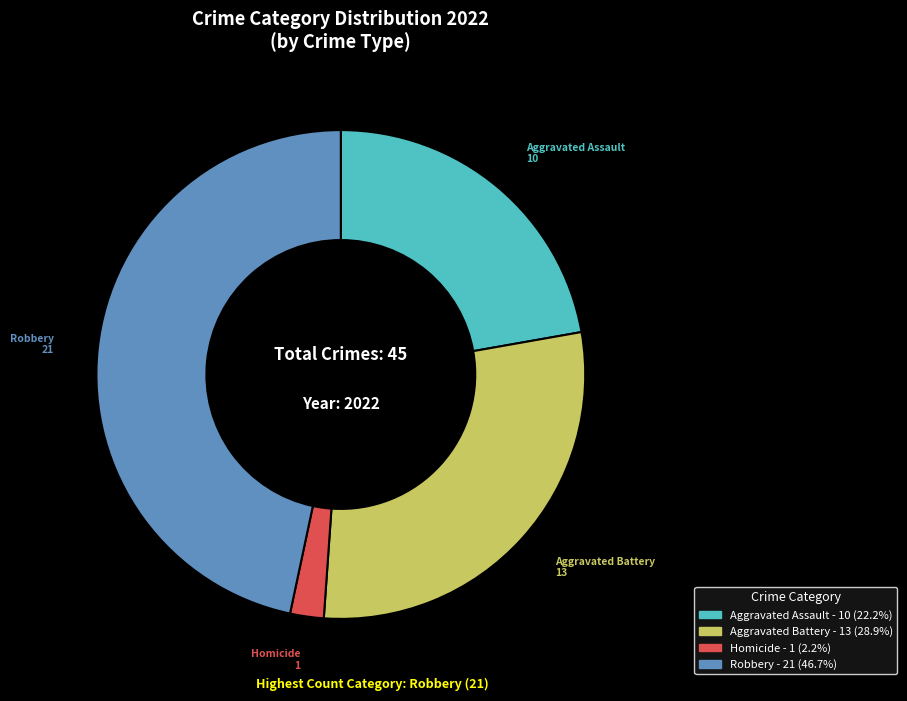

Is there a majority slice in this chart?

No